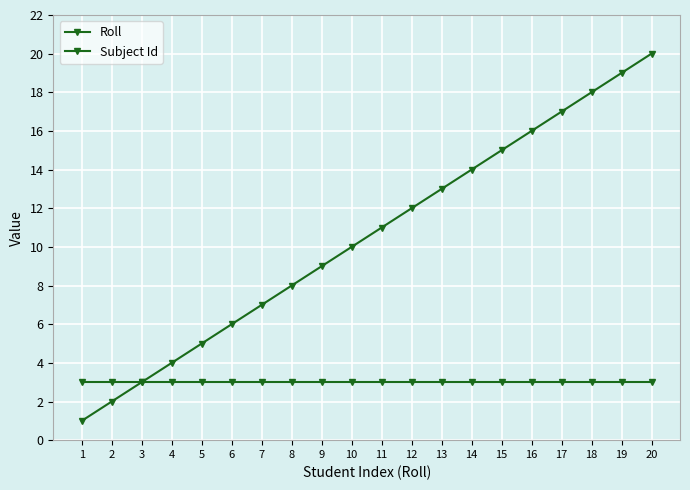

How many distinct data groups are displayed?

2